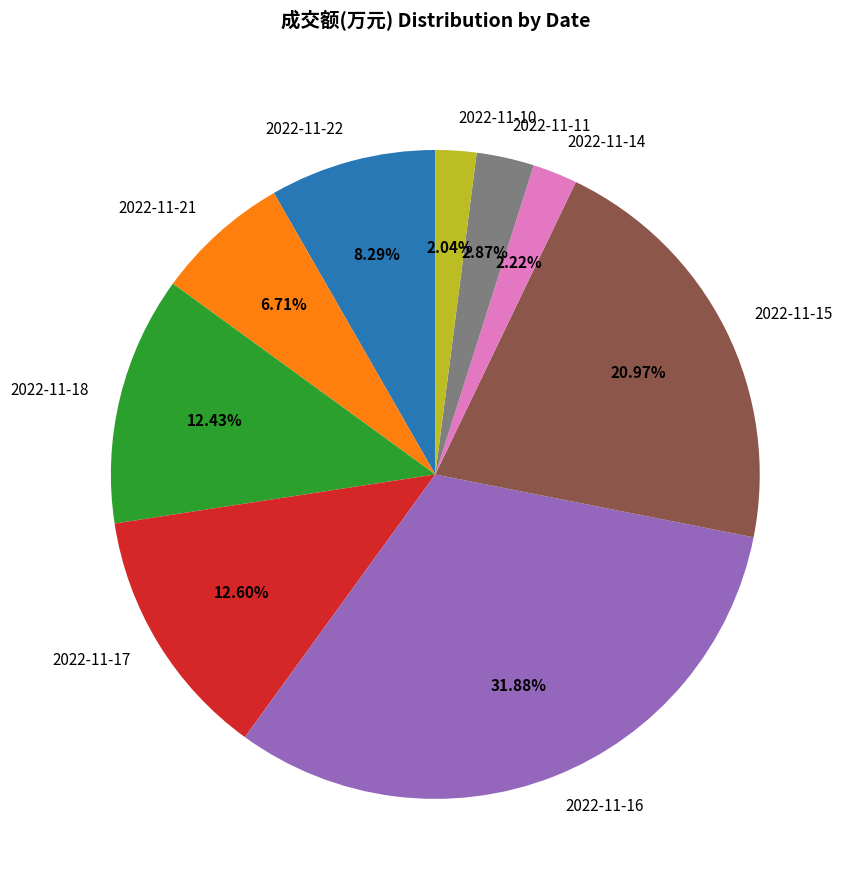

Is the sum of 2022-11-11 and 2022-11-15 greater than half?

No